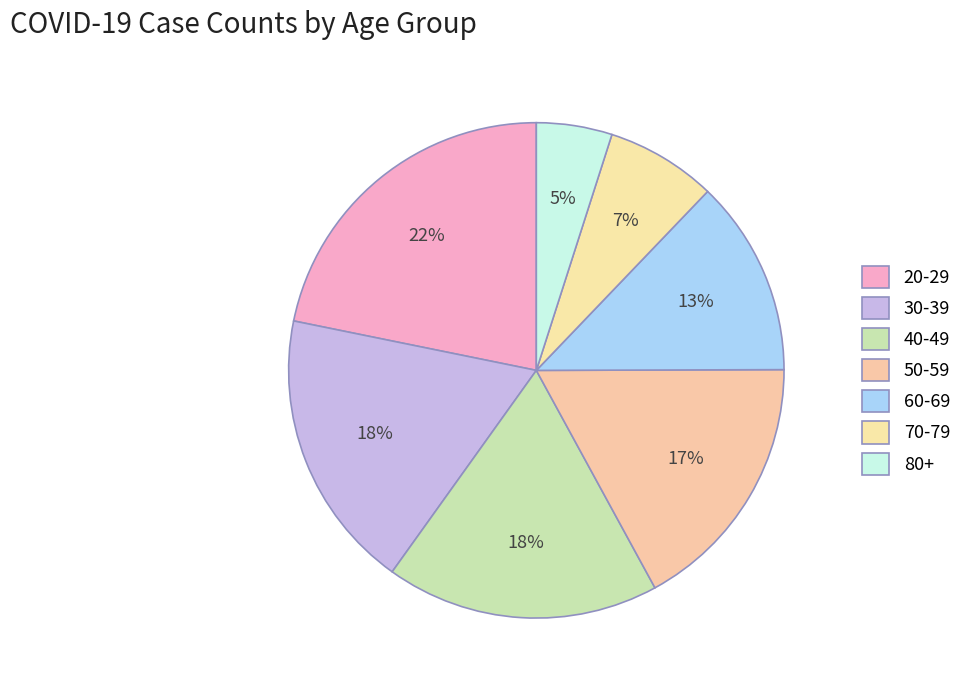

How many segments does this pie chart have?

7